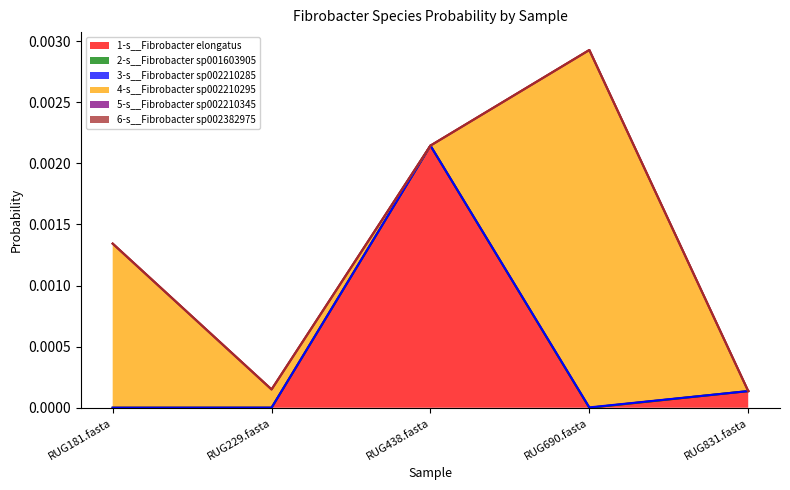

What is the label of the 3rd point from the left?

RUG438.fasta